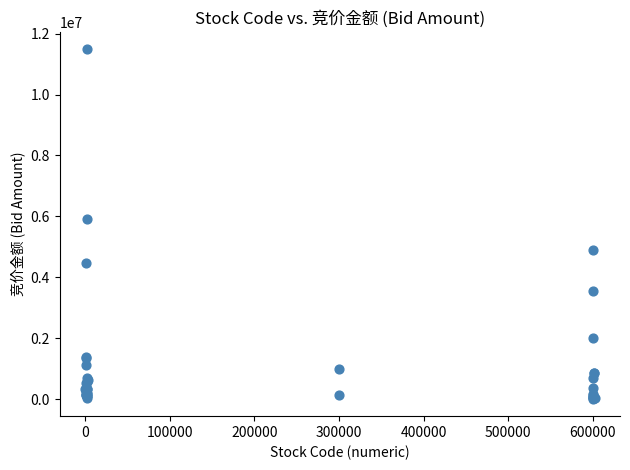

What Y value in the scatter plot is closest to 5746881?

5911092